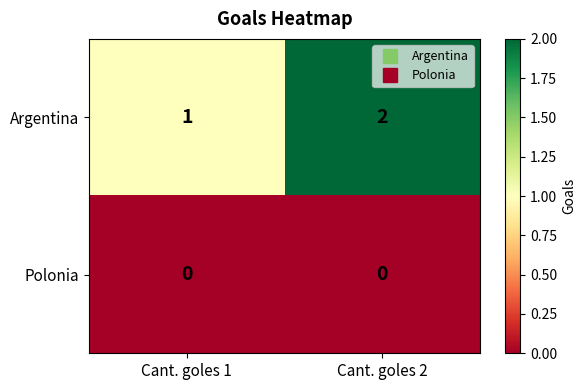

Which series has the largest total across all categories?

Argentina